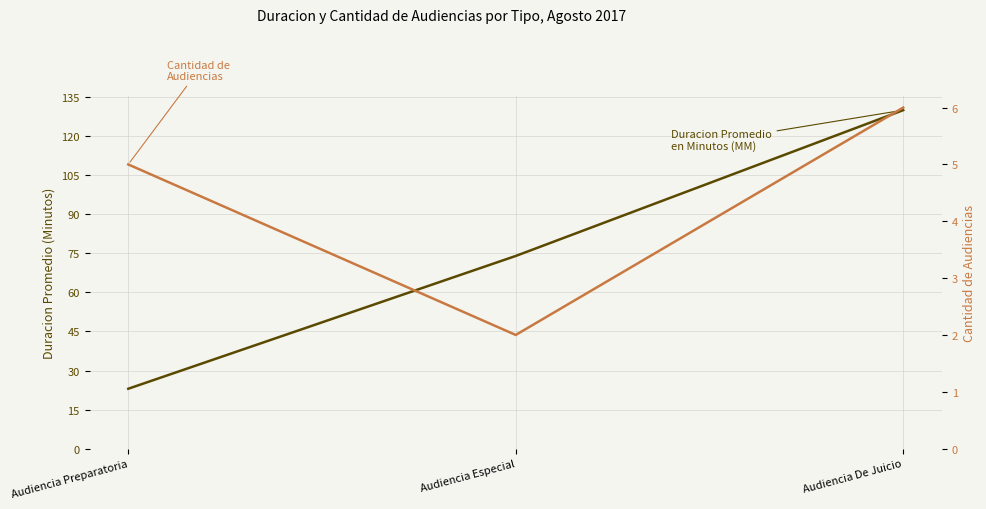

List the labels in order of Cantidad de Audiencias value, smallest first.

Audiencia Especial, Audiencia Preparatoria, Audiencia De Juicio